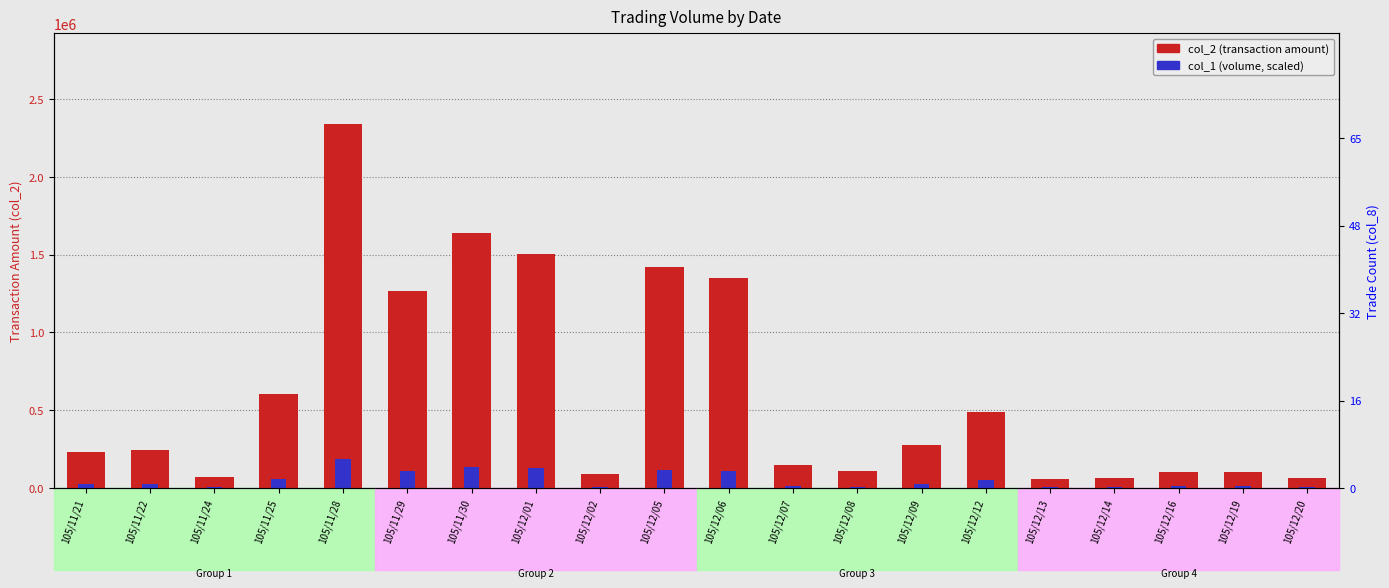

What is the difference between the maximum and minimum values in the col_1 (volume scaled) series?

181138.9